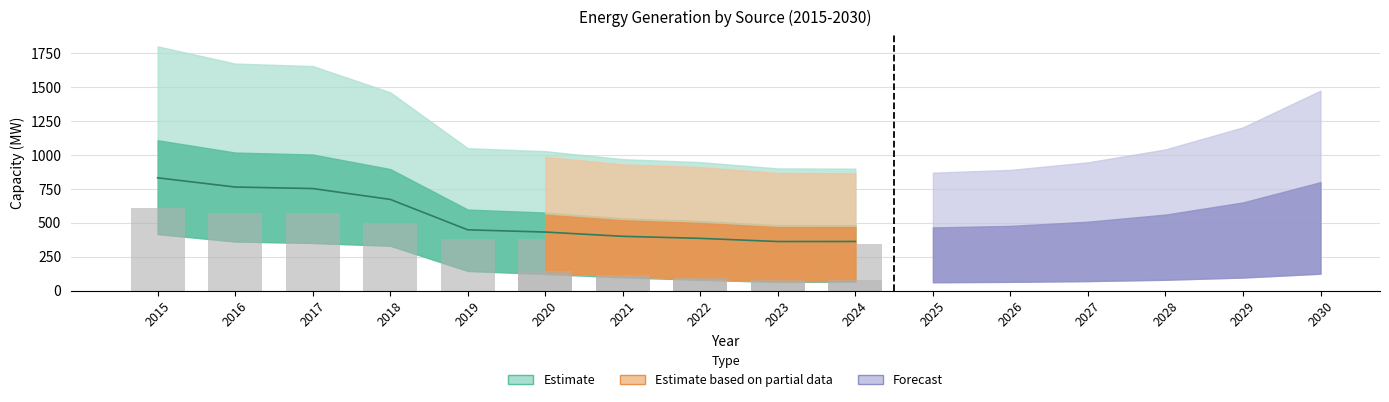

The Solar PV series shows 96.3 at 2021. True or false?

False